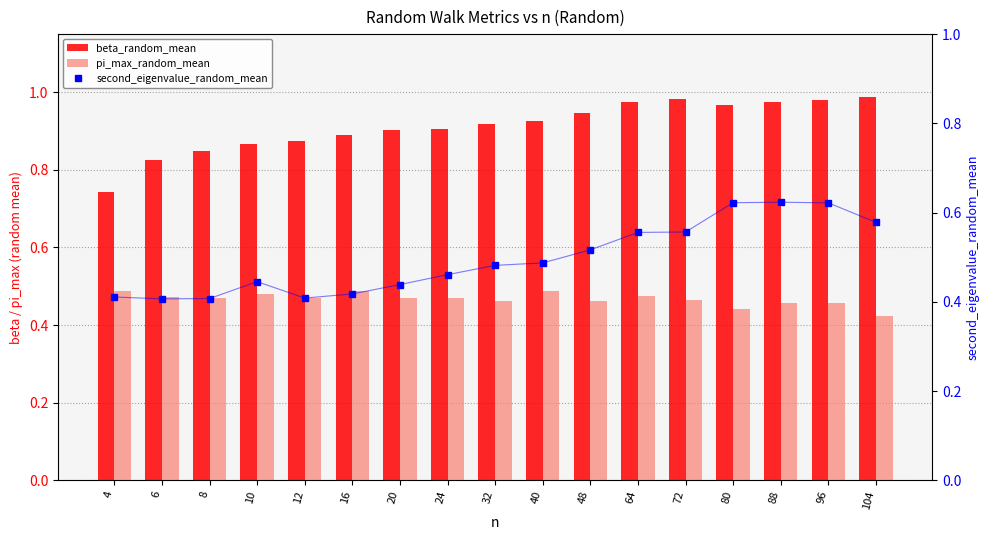

Which series has the largest range (max minus min)?

beta_random_mean